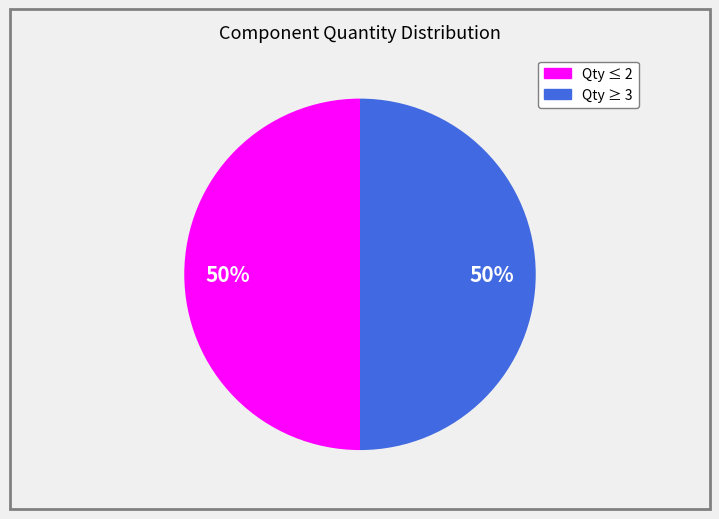

To the nearest percent, what is the average slice percentage?

50%